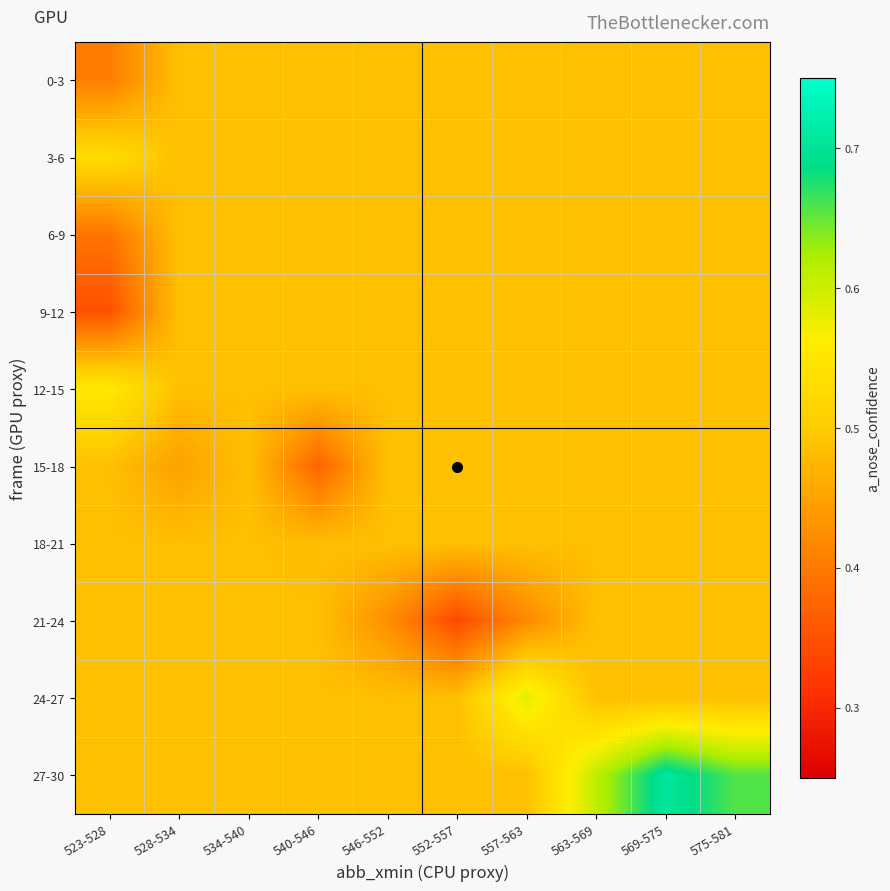

Which category has the highest value across all series?

569-575